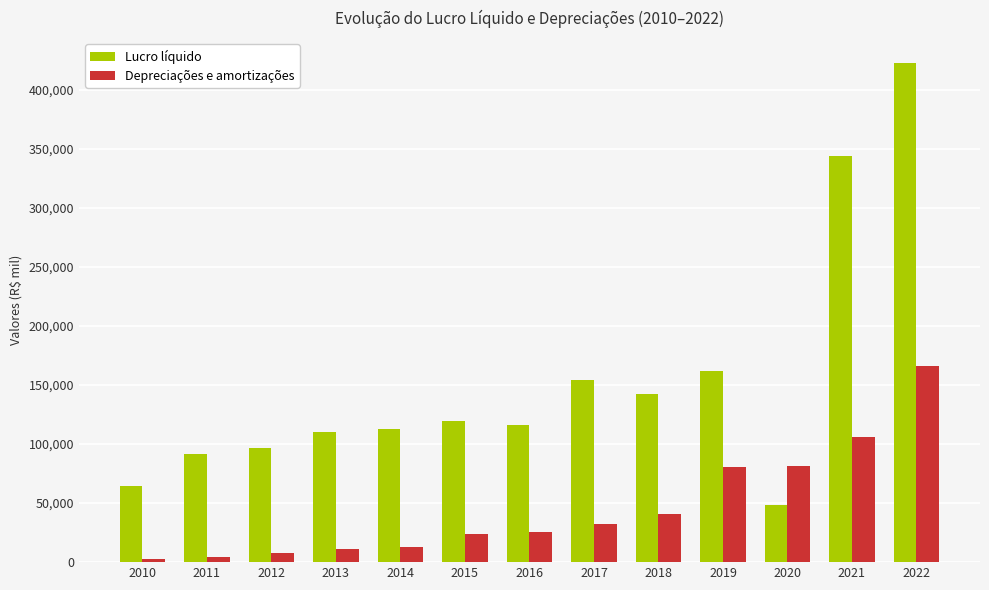

Is the value of Depreciações e amortizações at 2022 greater than the value of Lucro líquido at 2015?

Yes